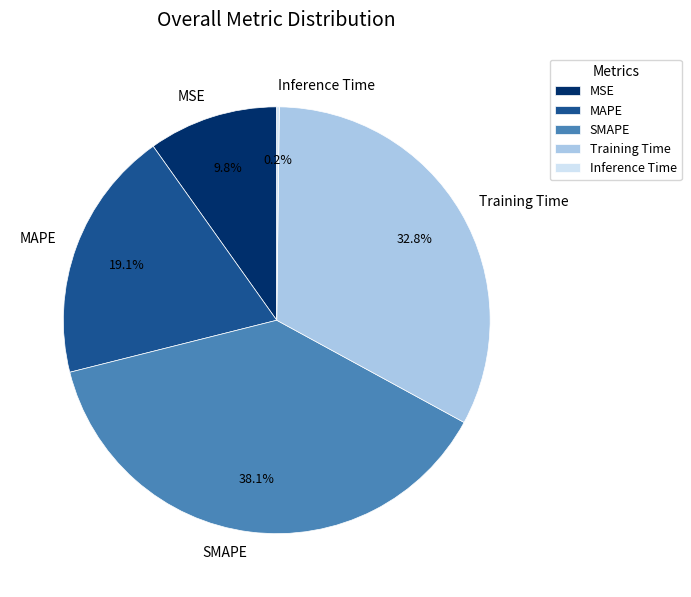

To the nearest percent, what is the combined percentage of Training Time and MAPE?

52%